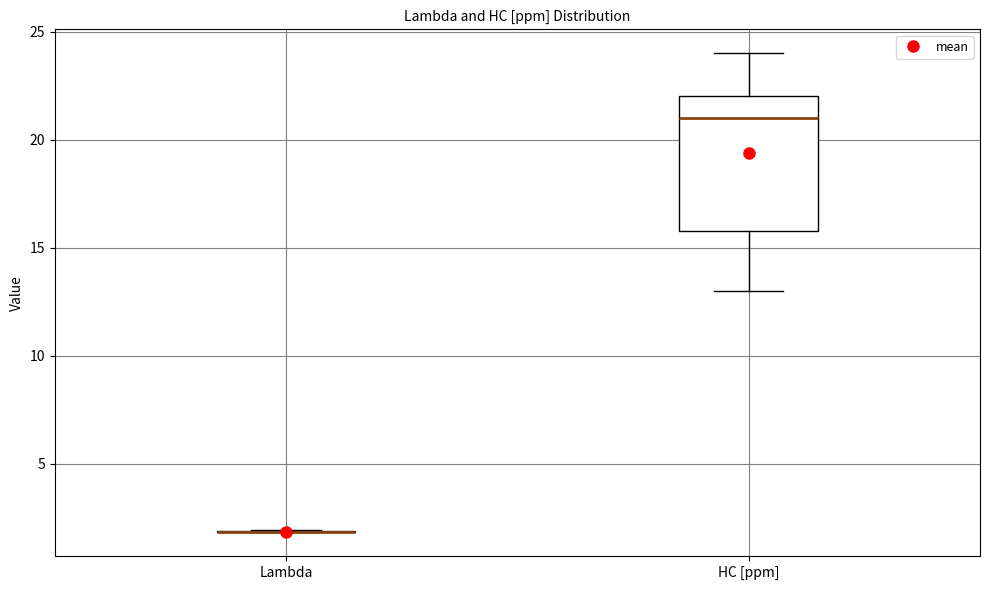

Reading left to right, transcribe this box plot: for each box, give where its median line is, the range the box spans, and where its two whiskers end, as read against the y-axis. The values are not printed on the chart, so give them approximately, as read against the axis.

Lambda: box collapsed to a line at 2, whiskers 2 to 2
HC [ppm]: median 21, box 16 to 22, whiskers 13 to 24